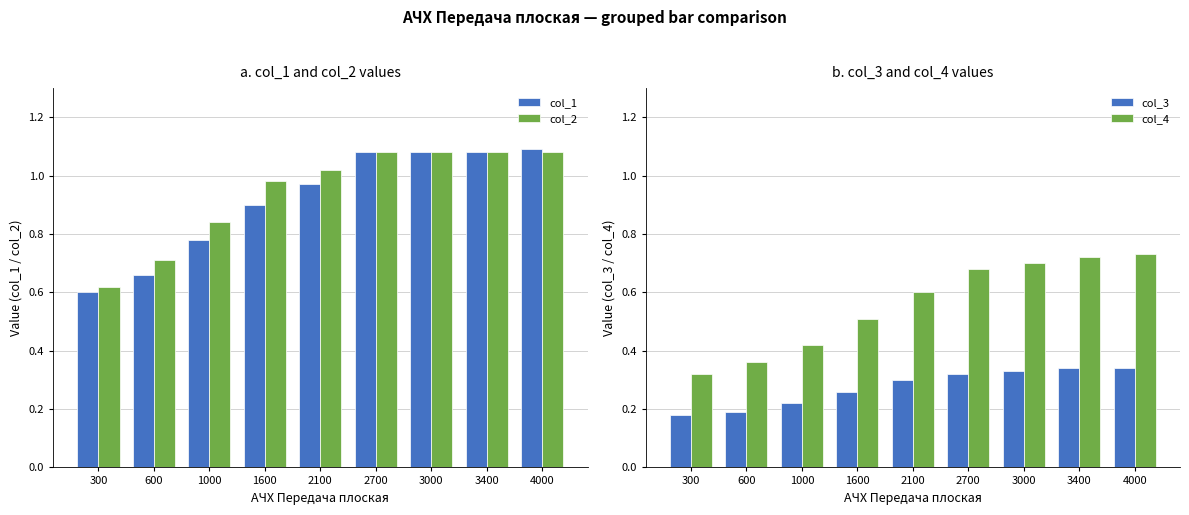

Is it true that col_4 equals 0.5 at 1600?

True